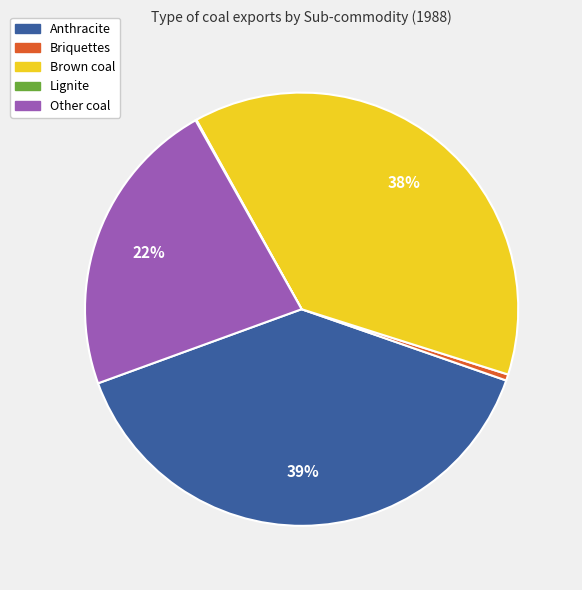

Does any single category account for the majority?

No